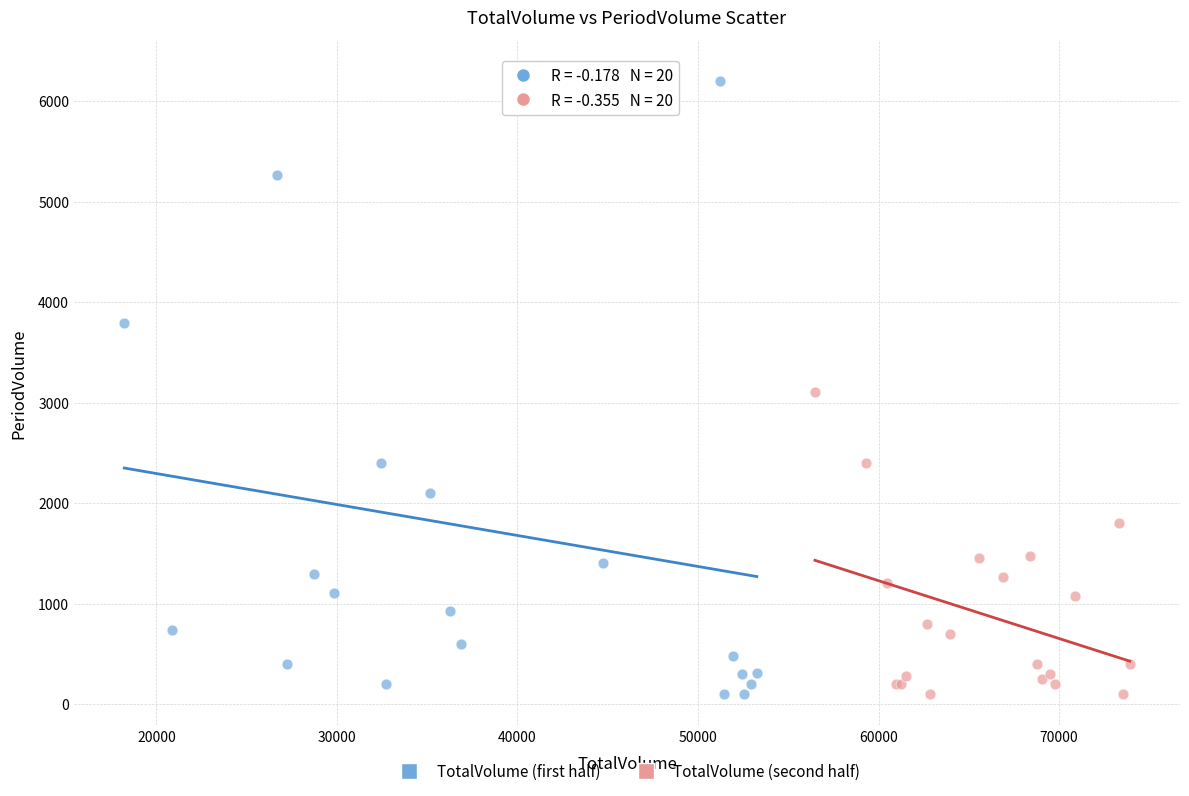

Which series contains the highest Y value?

TotalVolume (first half)